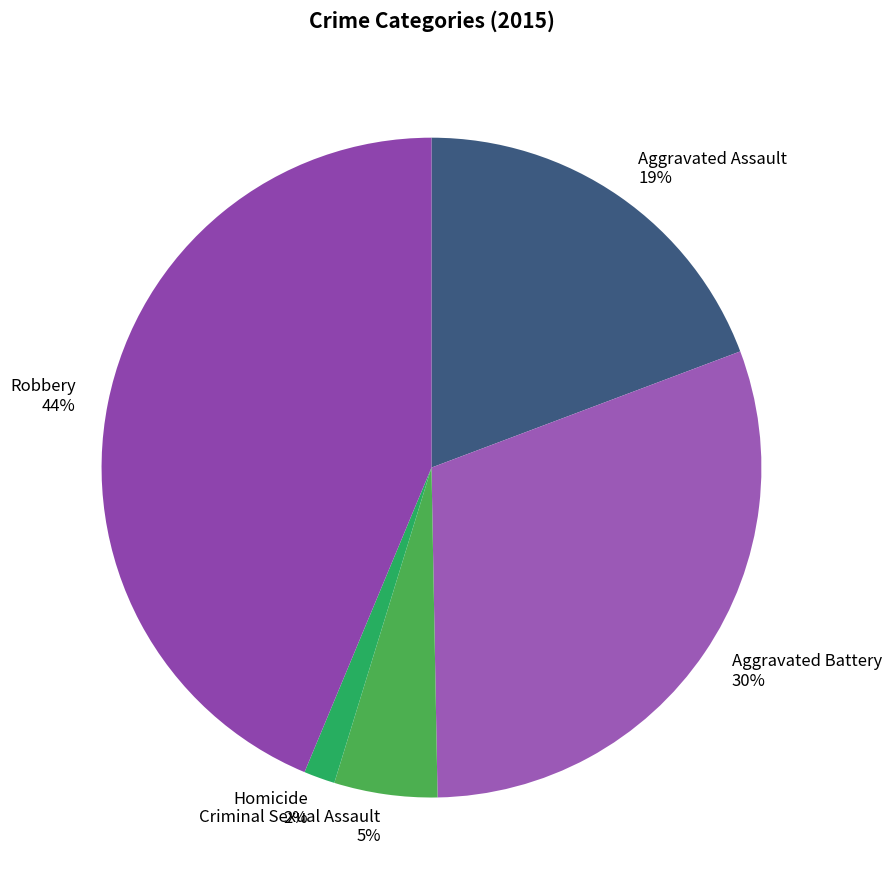

Approximately how many times larger is the value at Robbery compared to Aggravated Assault?

2.3